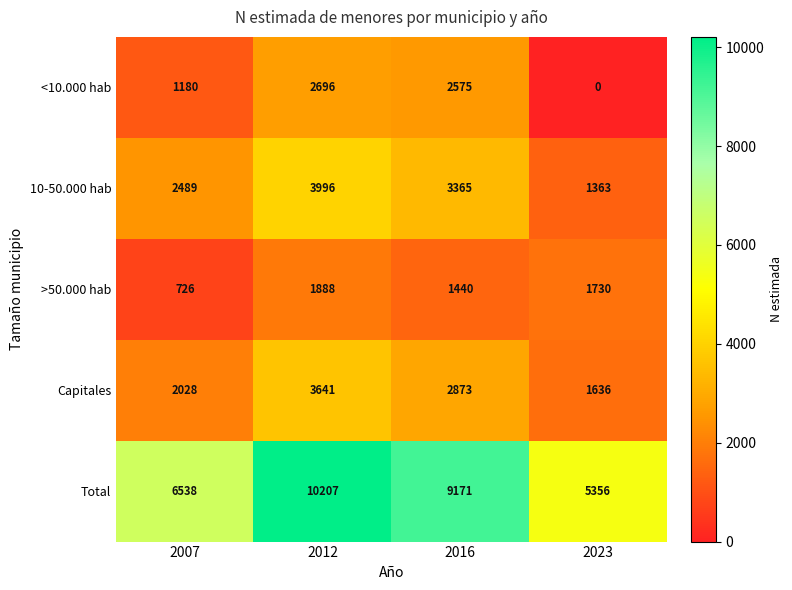

What is the average value of the Total series?

7818